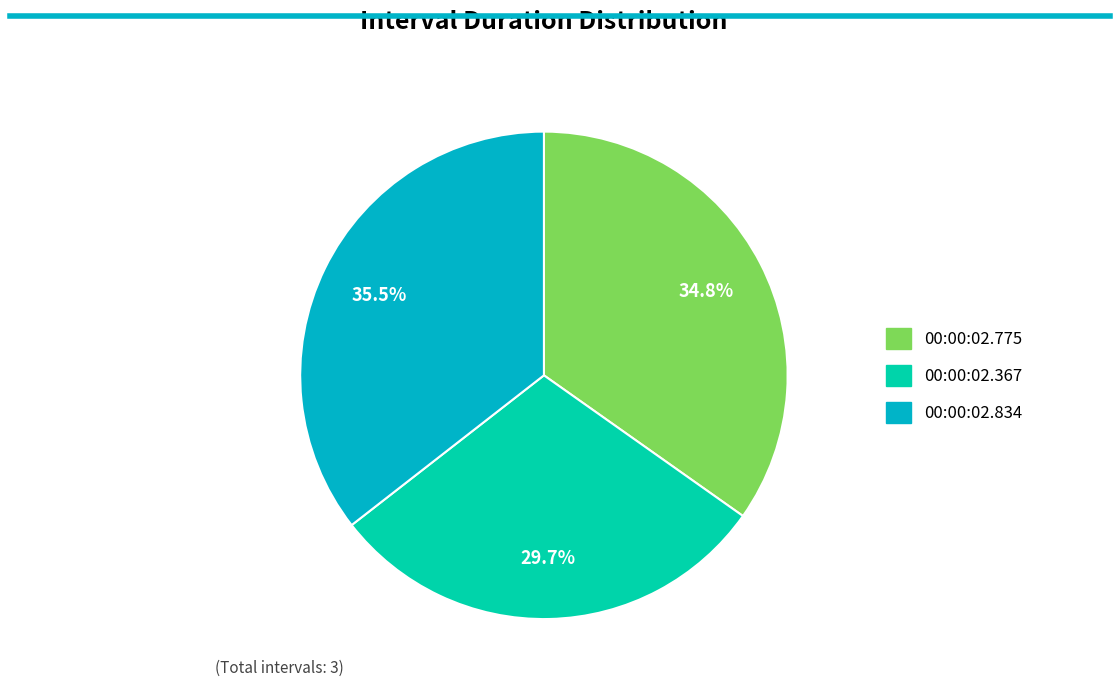

Count the number of slices in the pie.

3